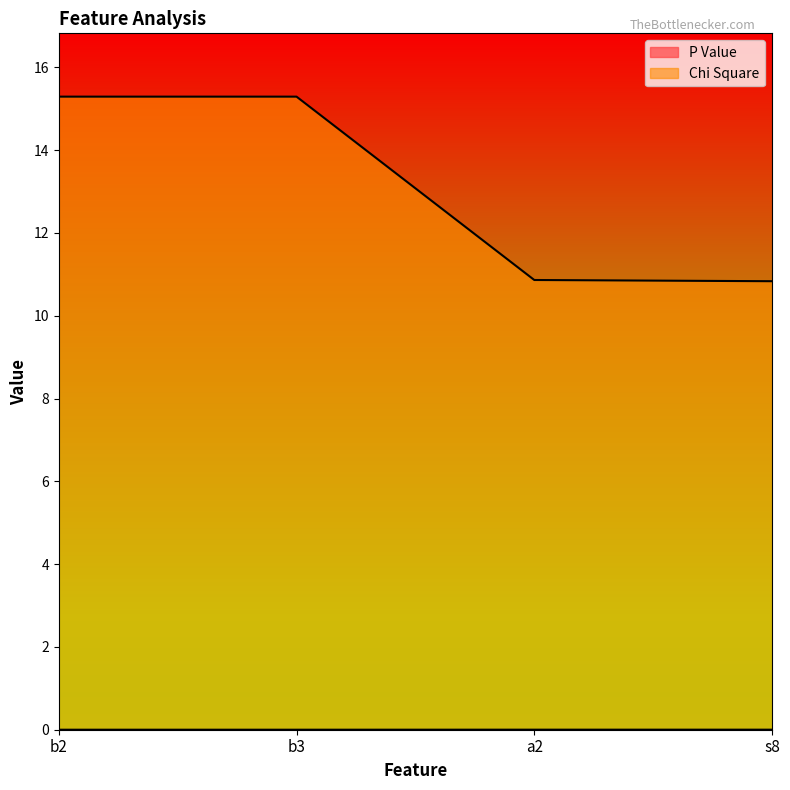

How many lines are shown in the chart?

2